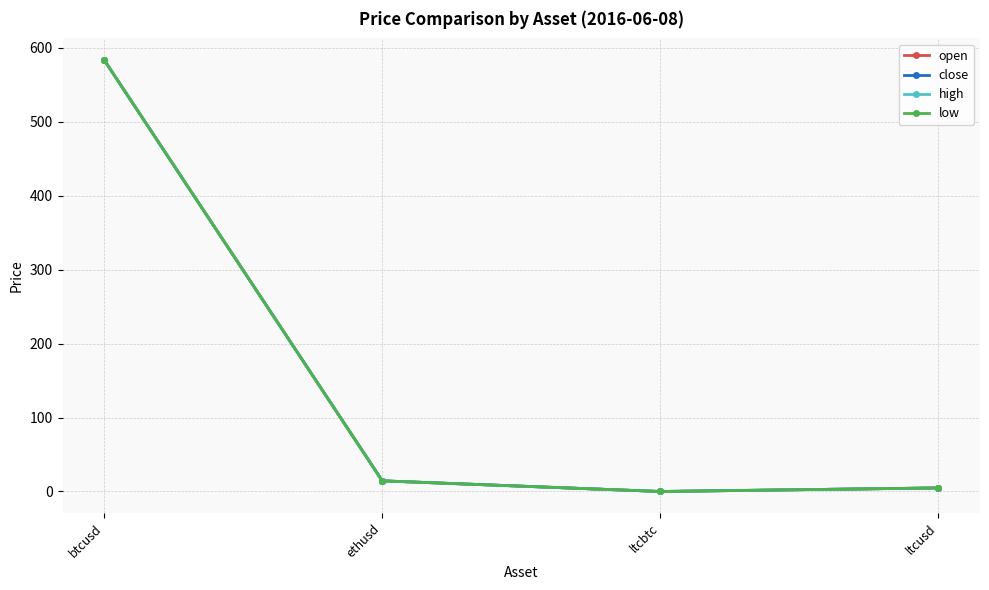

At which category does open reach its first local valley?

ltcbtc